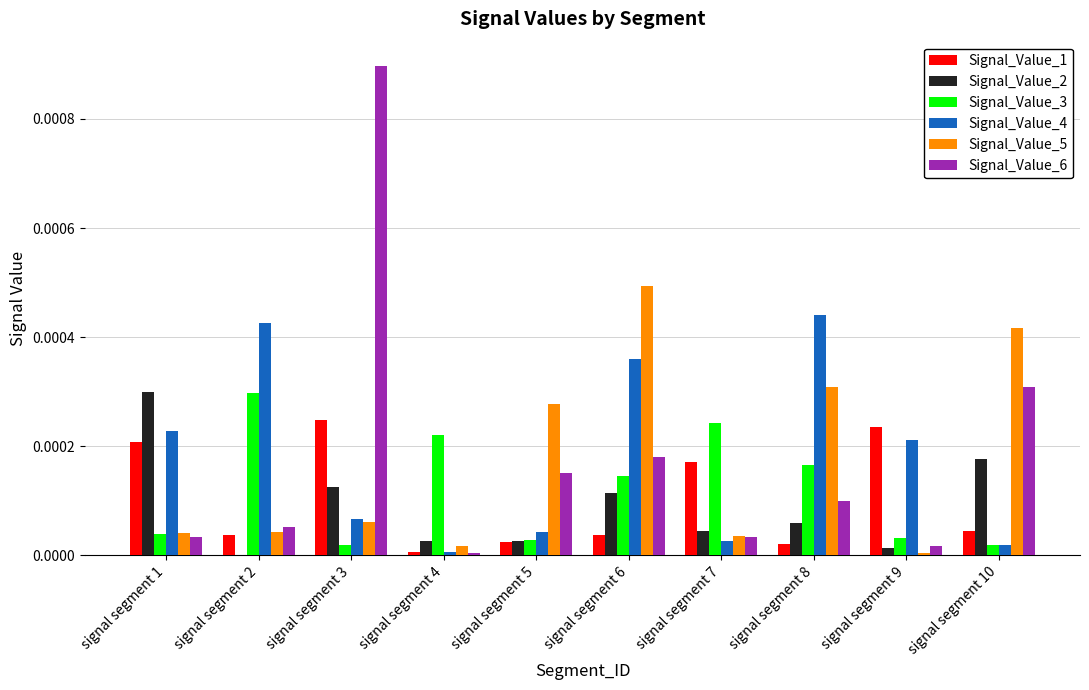

Is it true that Signal_Value_4 equals 0.0 at signal segment 9?

True